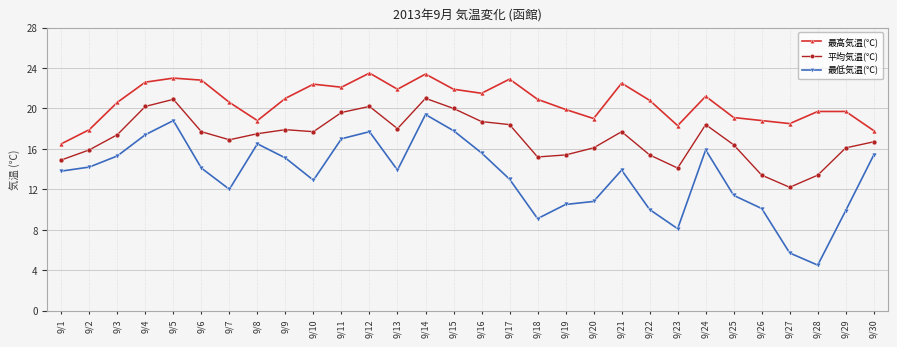

Between 9/3 and 9/27, which series saw the biggest shift?

最低気温(℃)